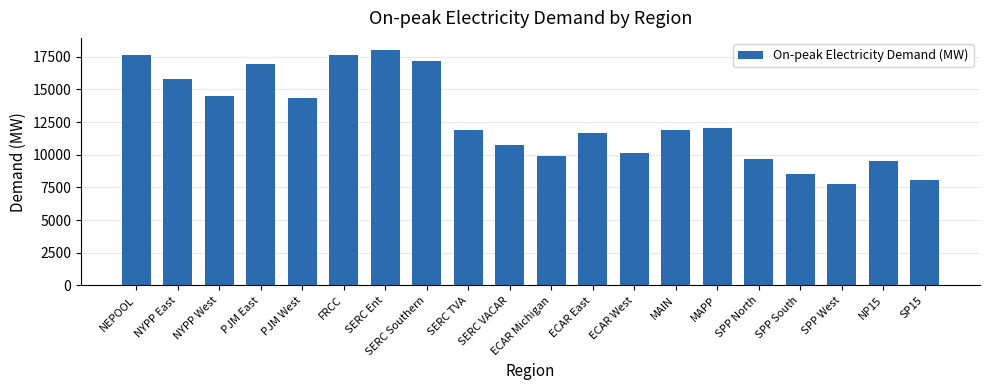

Is it true that the value at ECAR East is 8043.5?

False